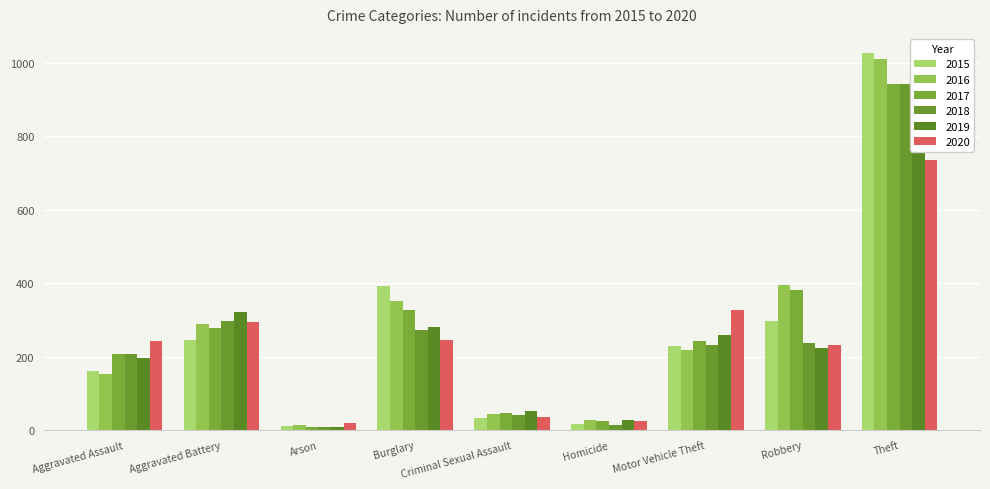

How many values in the 2018 series exceed 232?

4